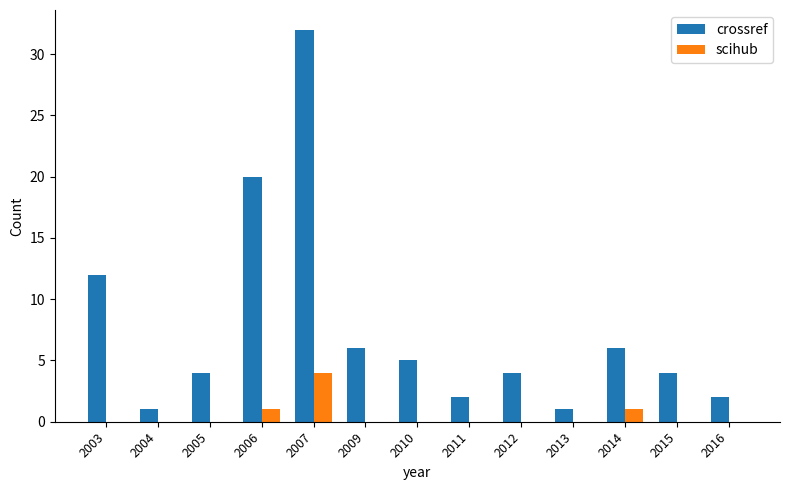

What is the sum of all scihub values?

6